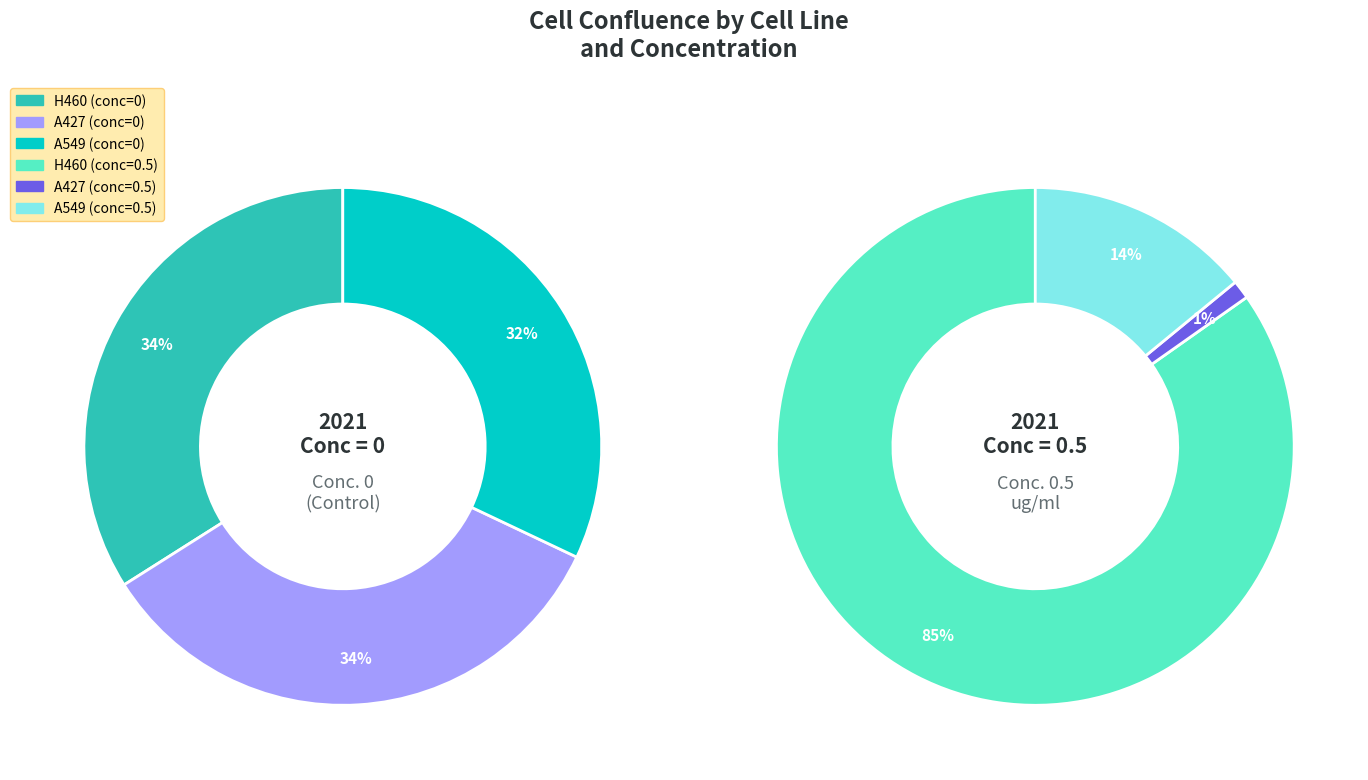

How many slices are in this pie chart?

3